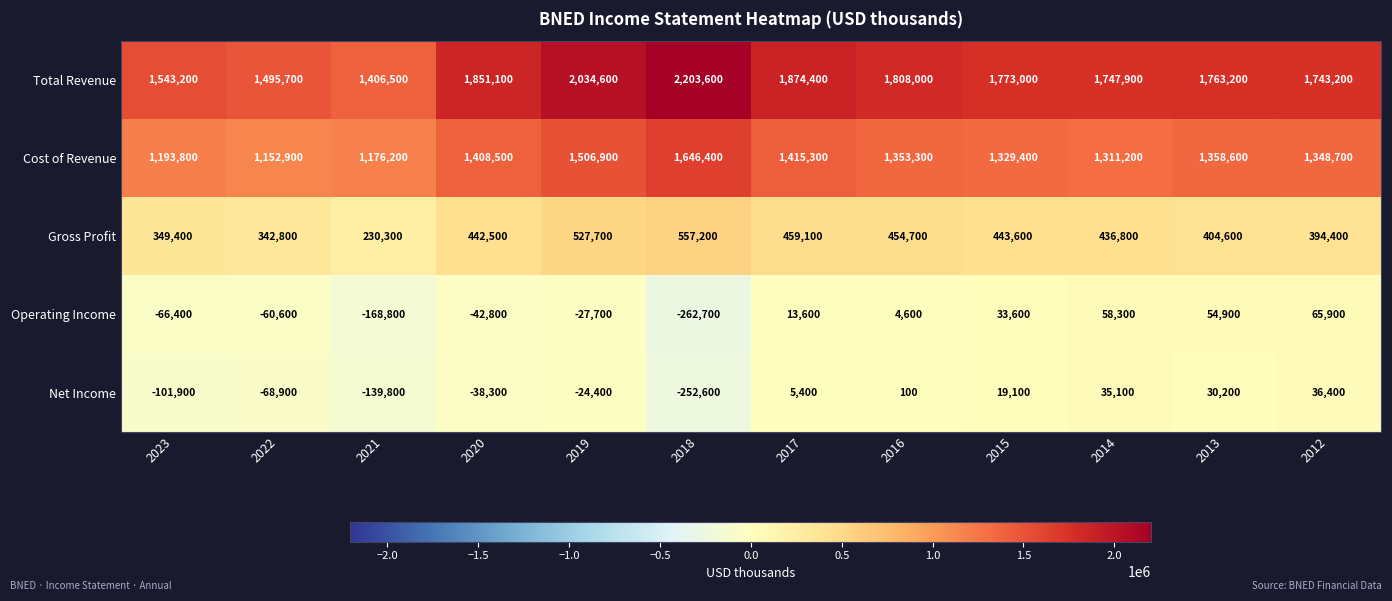

Rank the series by their maximum value, from lowest to highest.

Net Income, Operating Income, Gross Profit, Cost of Revenue, Total Revenue